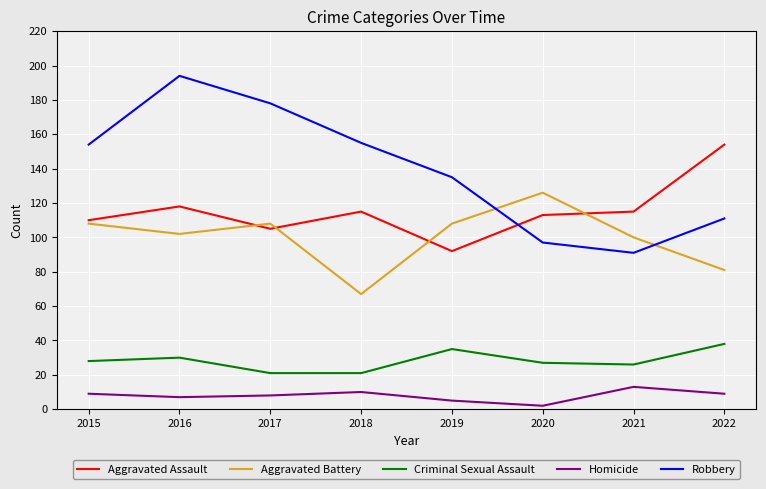

At which category does the chart reach its minimum across all series?

2020